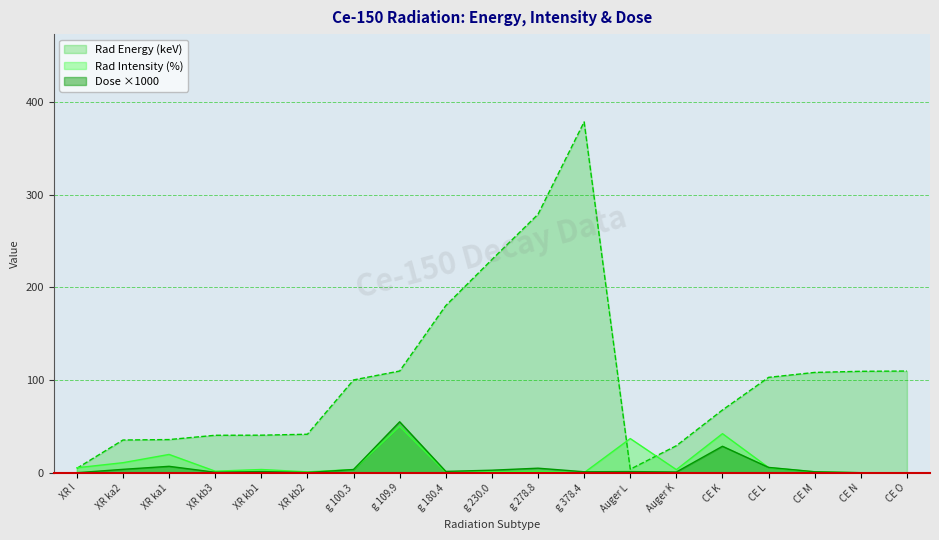

Where is the first local minimum for Dose?

XR kb3